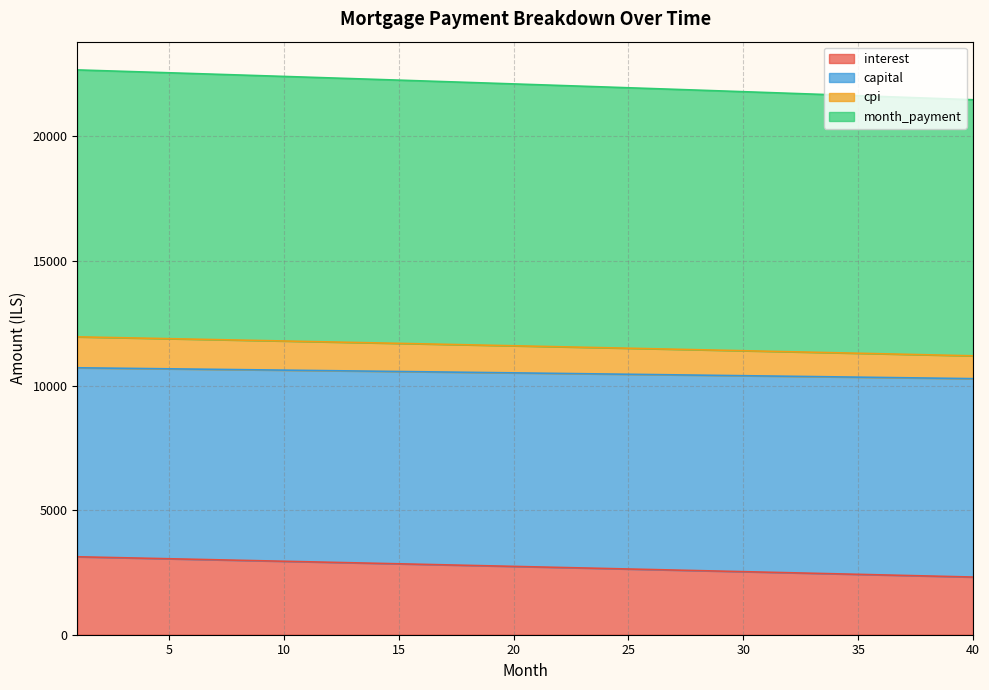

What is the minimum value for interest?

2314.5